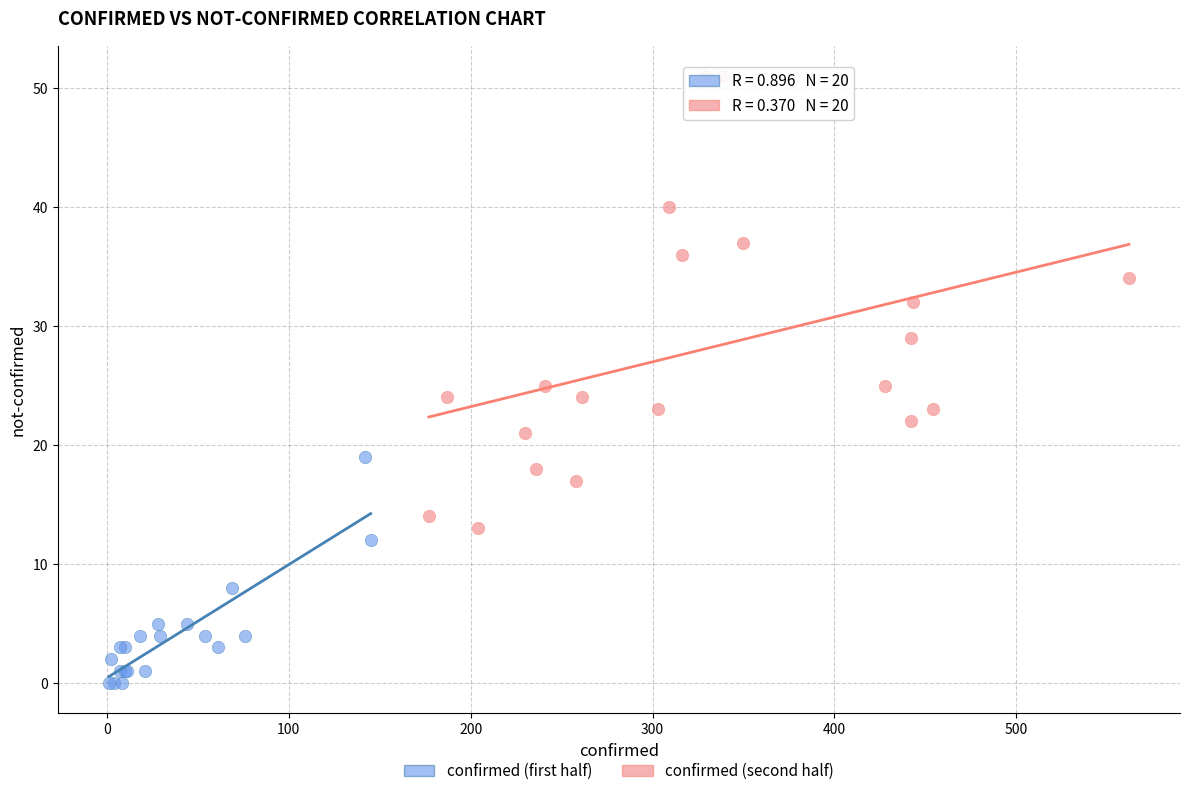

Which series reaches the maximum Y coordinate?

confirmed (second half)